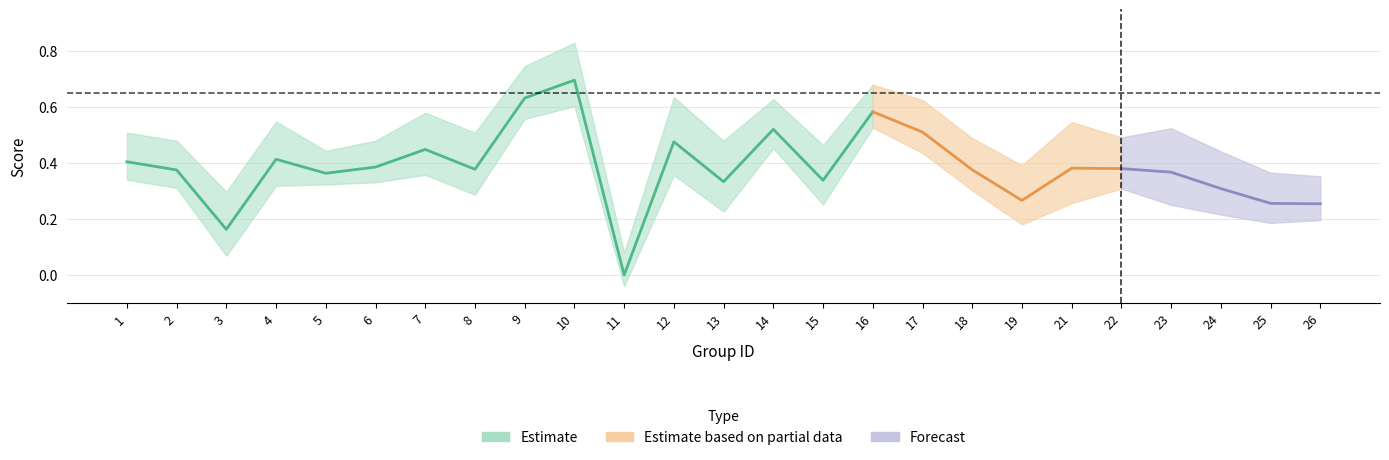

At which category is the sum across all series the highest?

10